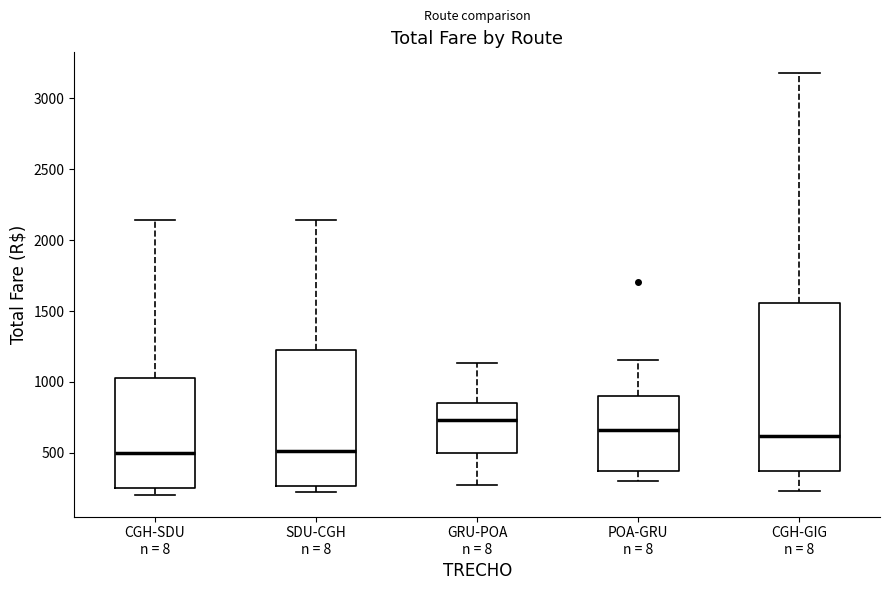

Reading left to right, read every box against the y-axis: the position of its median line, the range the box covers, and the ends of its whiskers. The values are not printed on the chart, so give them approximately, as read against the axis.

CGH-SDU n = 8: median 500, box 250 to 1000, whiskers 200 to 2150
SDU-CGH n = 8: median 500, box 250 to 1250, whiskers 200 to 2150
GRU-POA n = 8: median 750, box 500 to 850, whiskers 250 to 1150
POA-GRU n = 8: median 650, box 350 to 900, whiskers 300 to 1150
CGH-GIG n = 8: median 600, box 350 to 1550, whiskers 250 to 3200